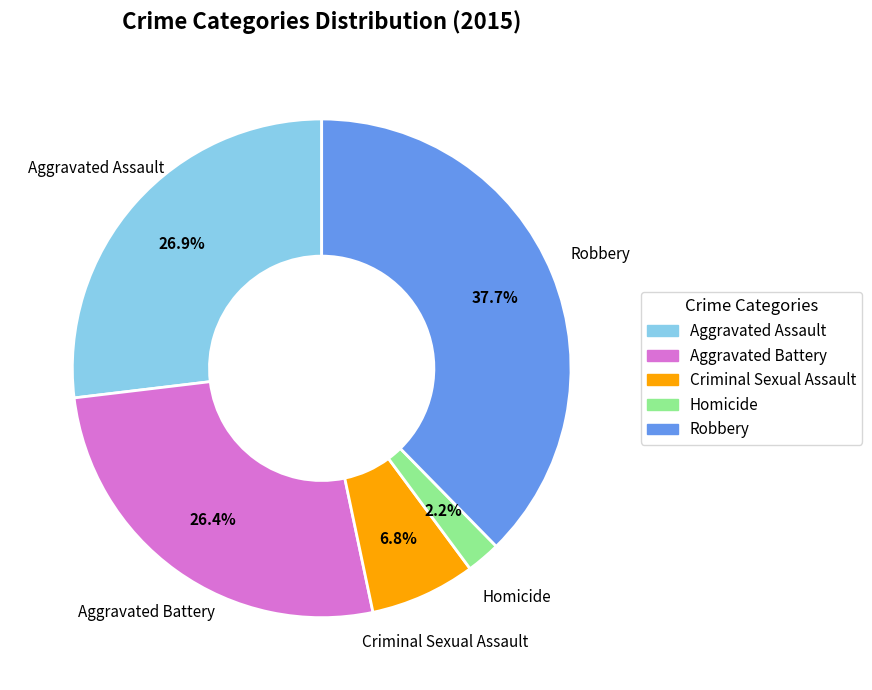

How much of the chart is everything except Homicide?

97.8%